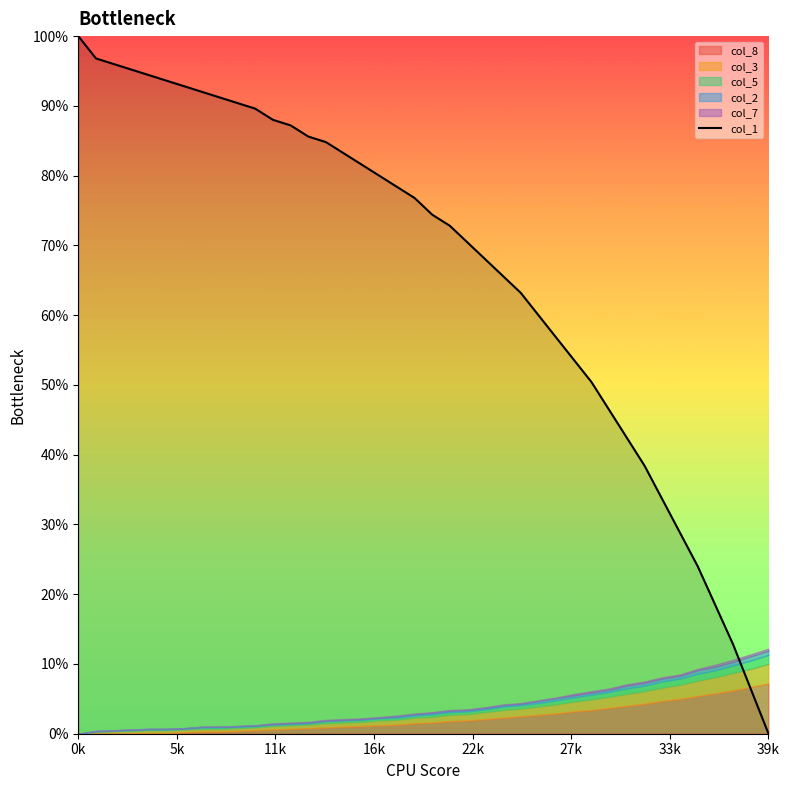

What value does the data have at 22?

70.4